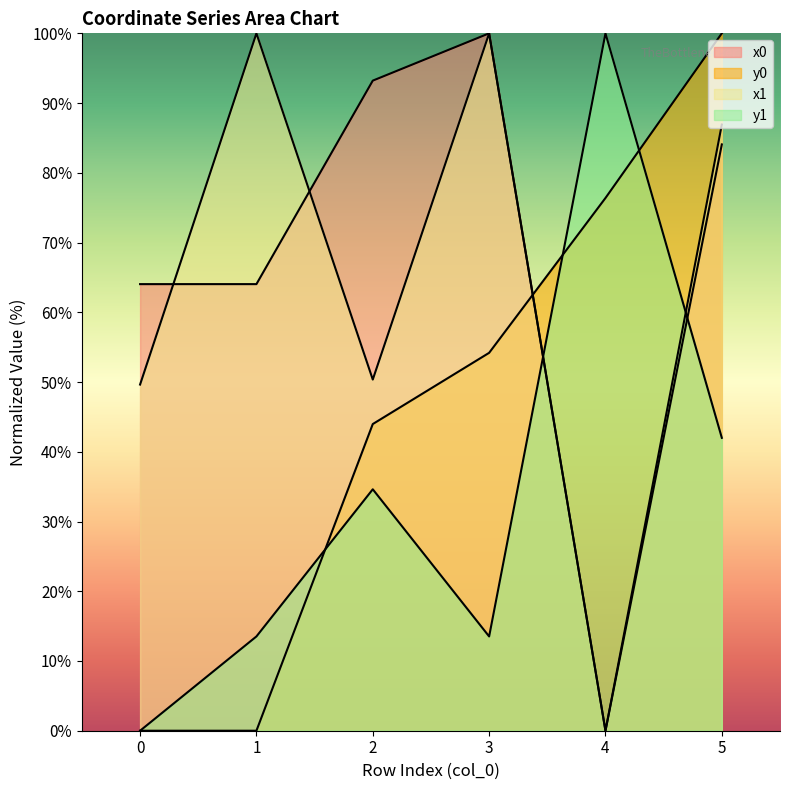

After their last crossing, which series has the higher values: x0 or y1?

x0